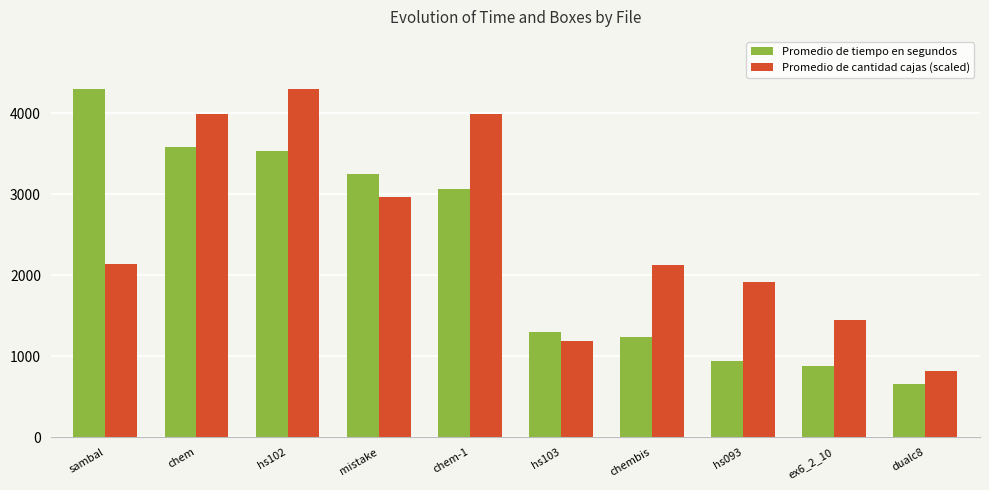

What is the value of the Promedio de tiempo en segundos bar at the 5th from the left?

3061.6